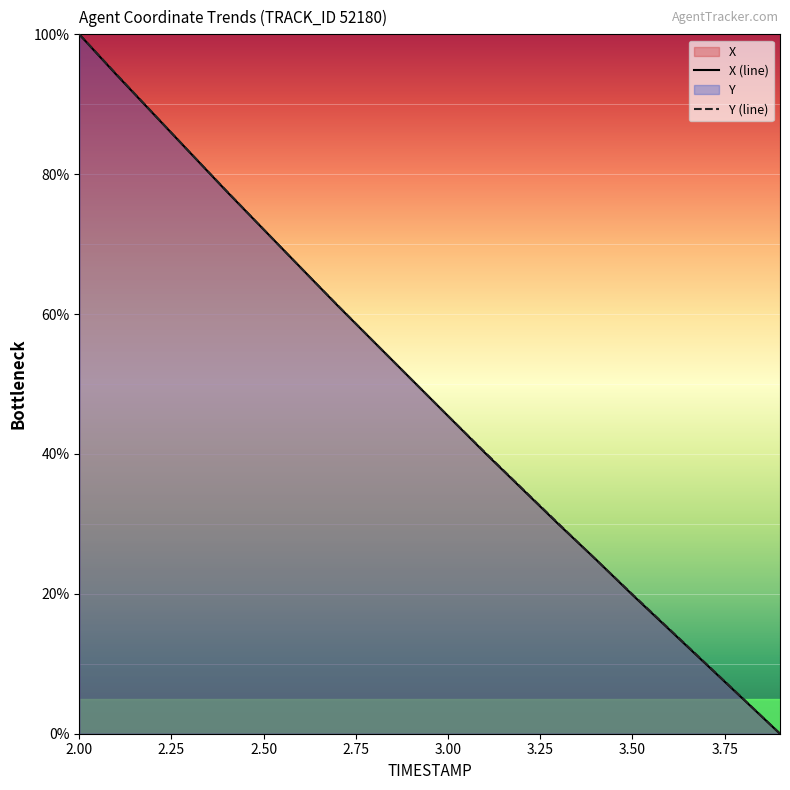

What is the sum of the X values at 2.7 and 2.9?

111.9